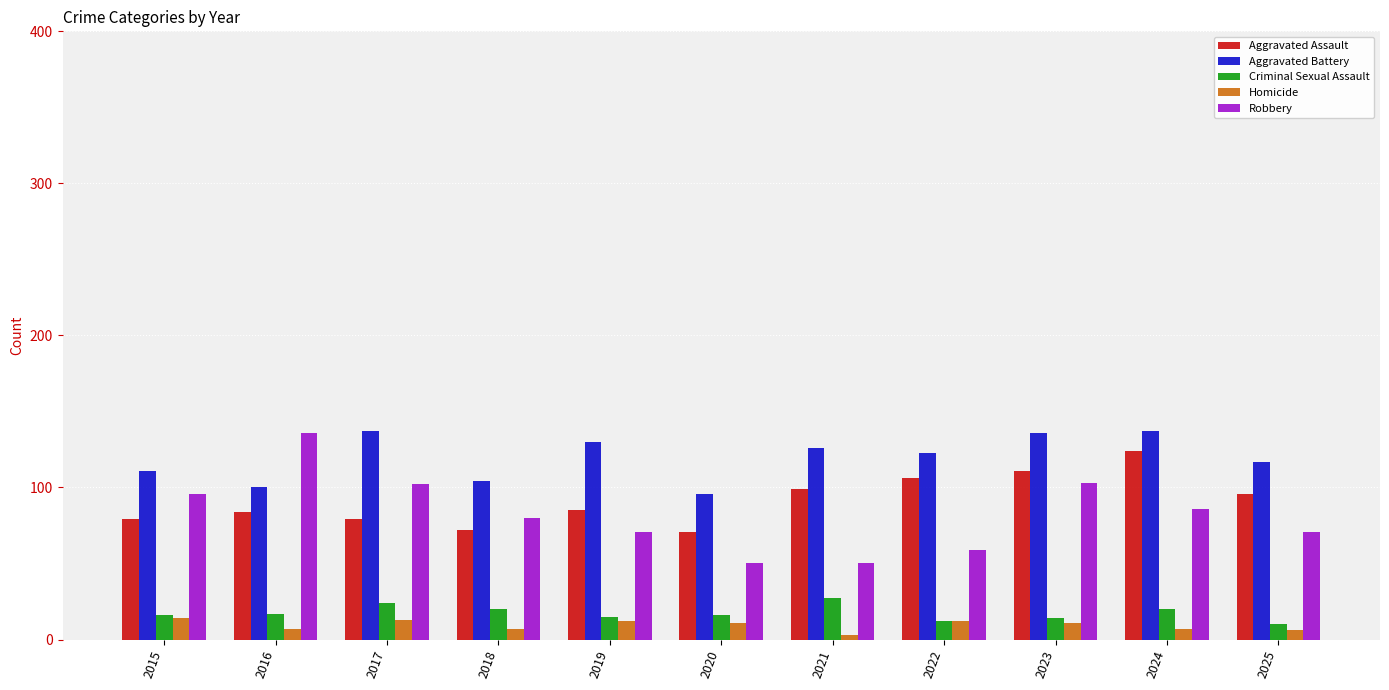

How many bars are there in total?

55